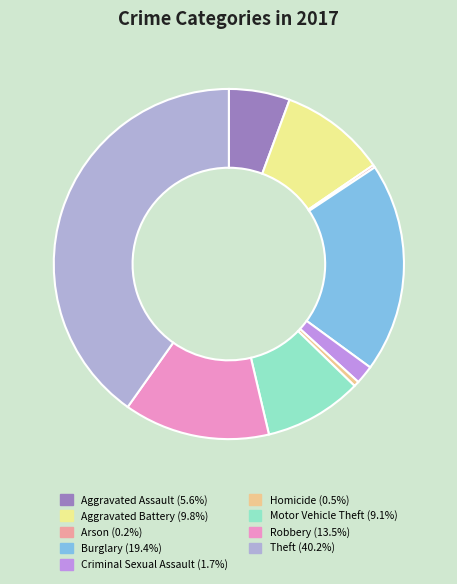

Between Aggravated Assault and Robbery, which is larger?

Robbery